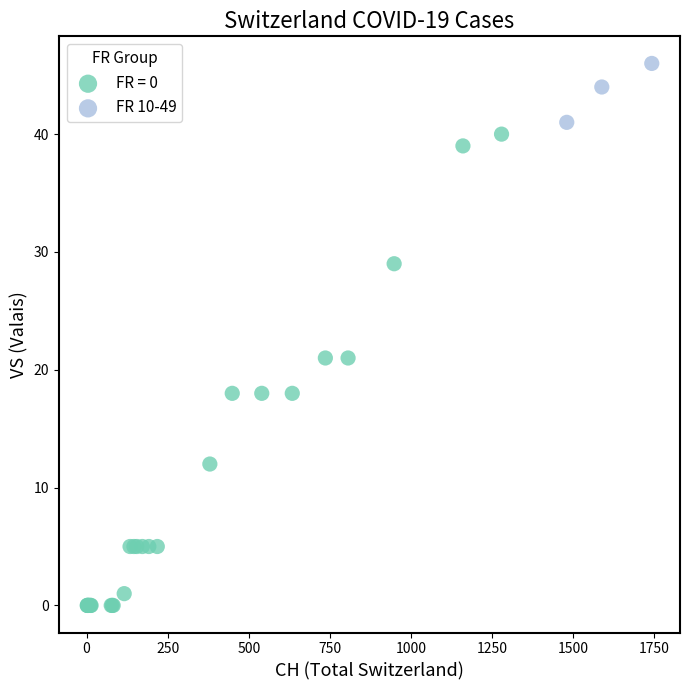

Which series has the largest Y range (max minus min)?

FR = 0